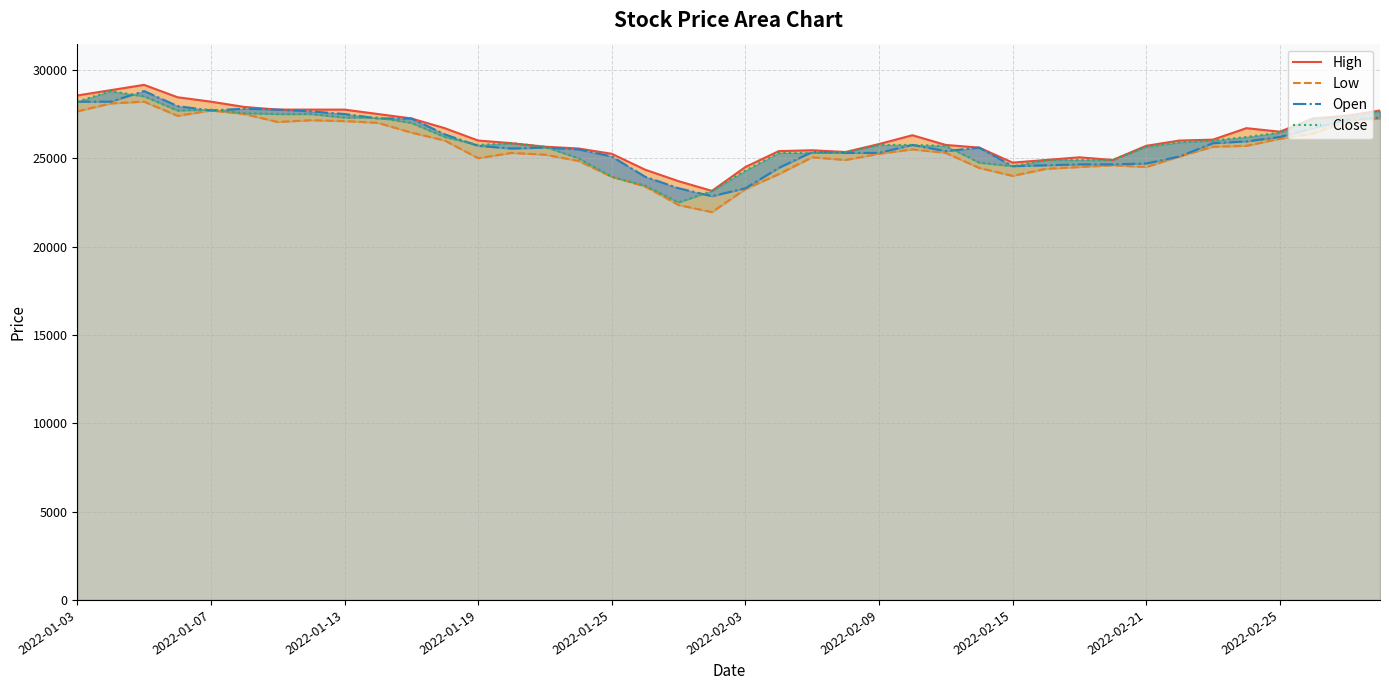

What are all the series names shown in the legend?

High, Low, Open, Close